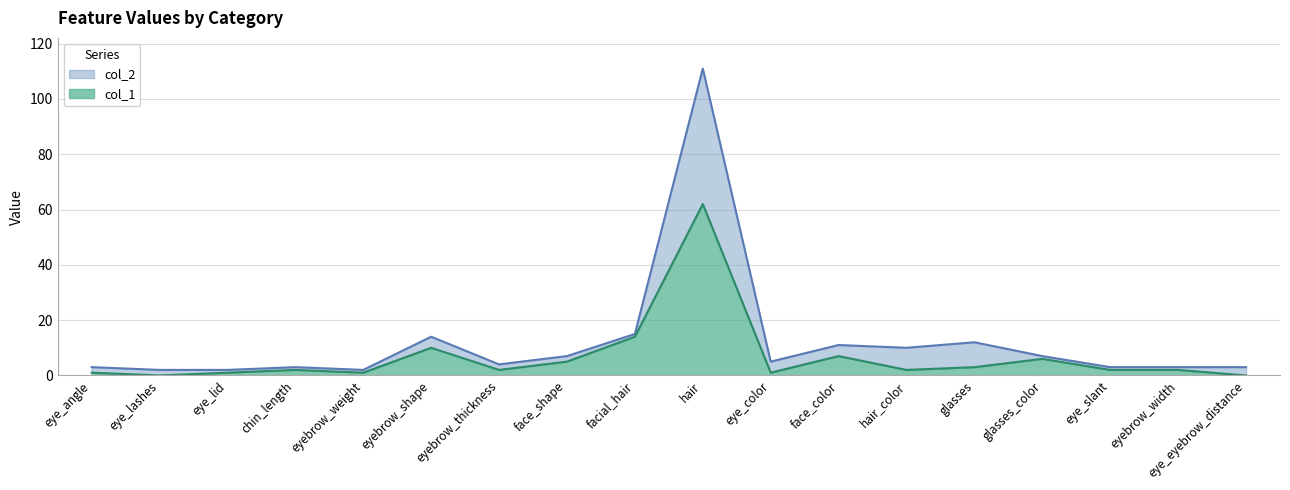

What is the sum of all col_2 values?

217